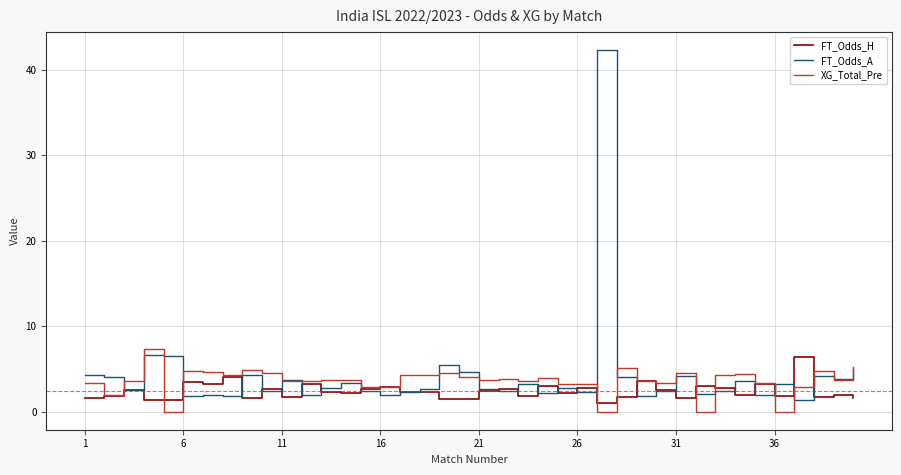

True or false: XG_Total_Pre and FT_Odds_H cross at least once.

True